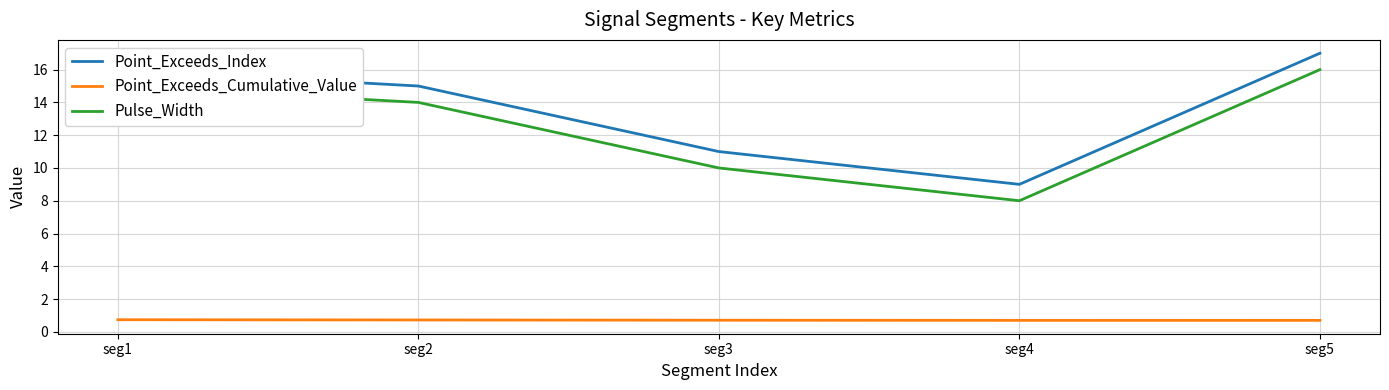

Reading right to left, transcribe all the data shown in this chart.

Point_Exceeds_Index: 17.0	9.0	11.0	15.0	16.0
Point_Exceeds_Cumulative_Value: 0.7	0.7	0.7	0.7	0.7
Pulse_Width: 16.0	8.0	10.0	14.0	15.0